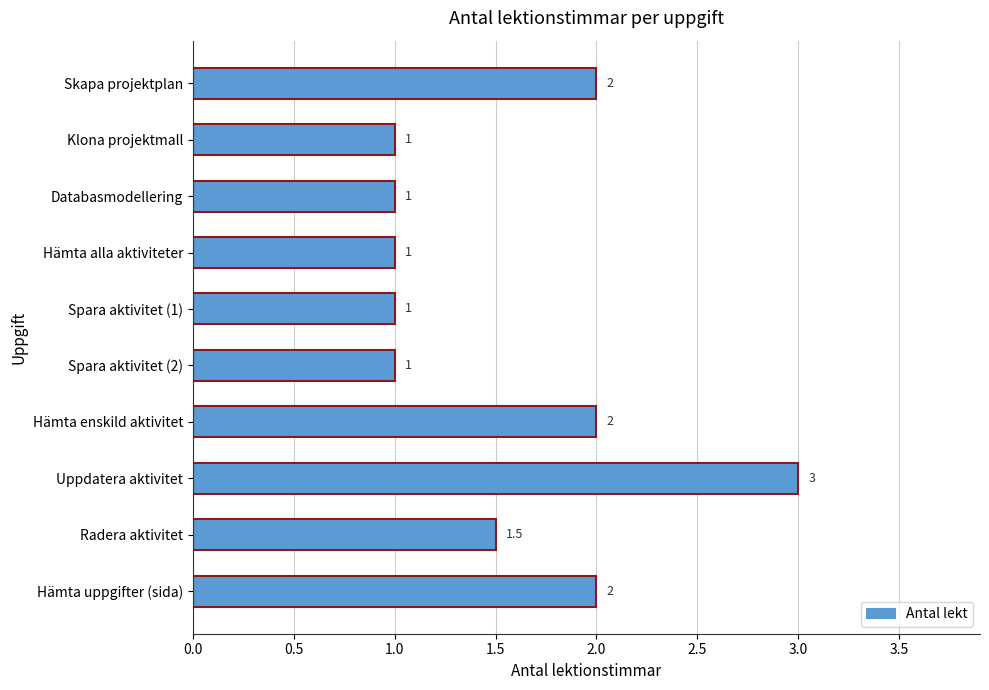

What is the sum of all values?

15.5